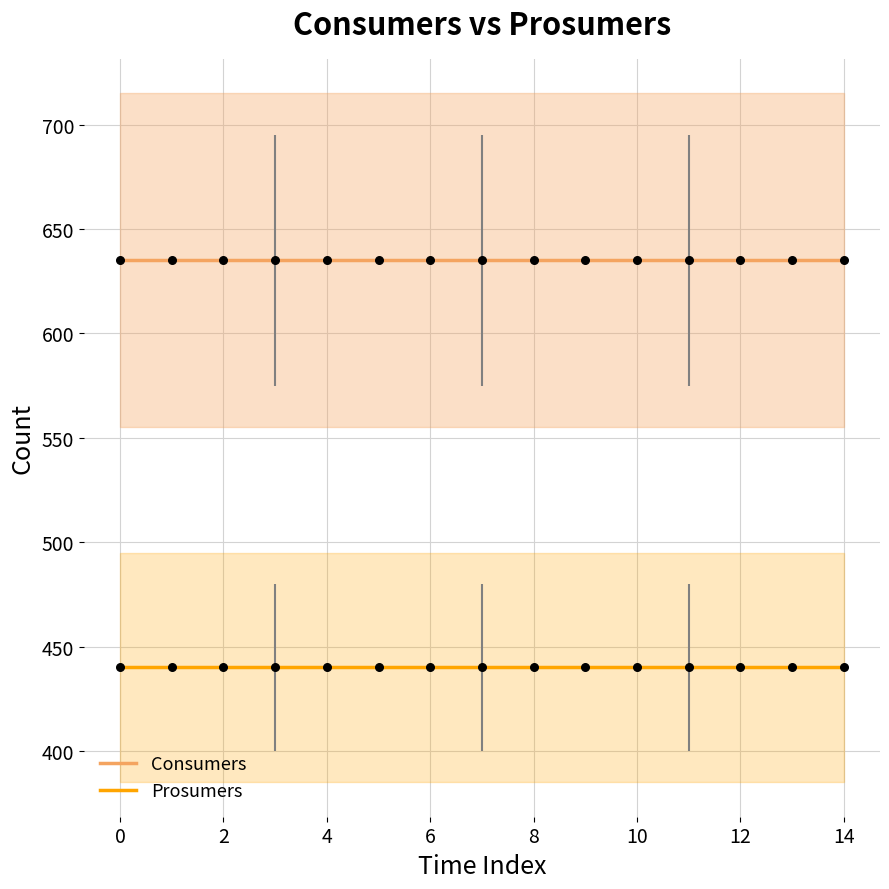

Which series reaches the minimum Y coordinate?

Prosumers